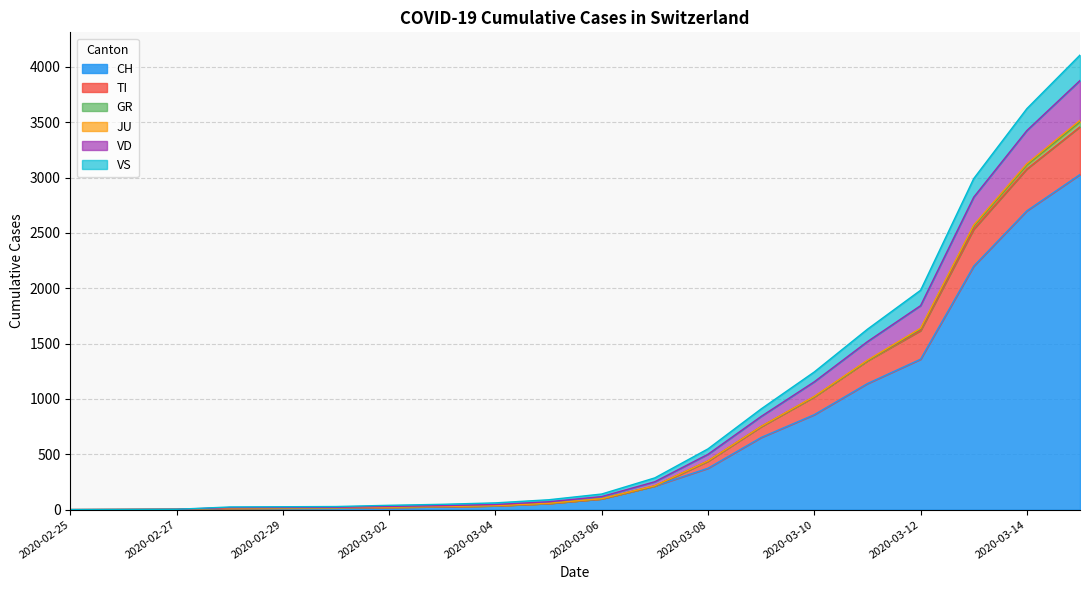

True or false: VD and VS cross at least once.

False